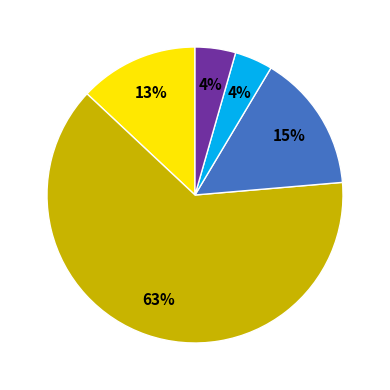

Does any single category account for the majority?

Yes